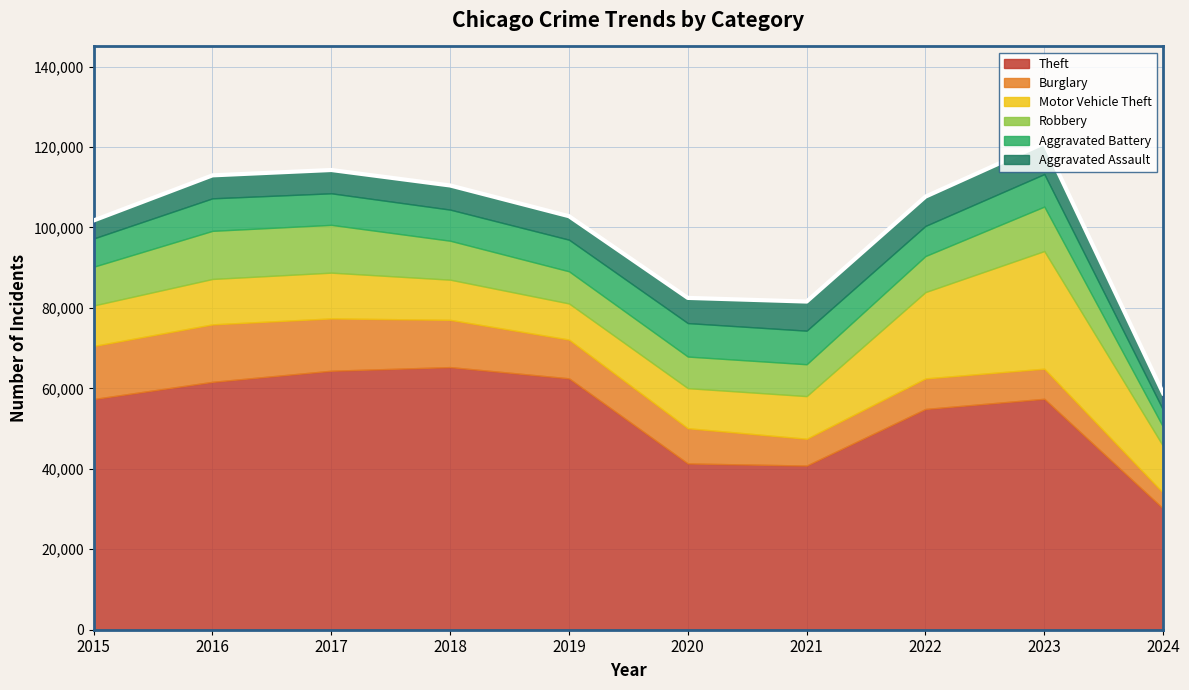

What is the approximate value of Motor Vehicle Theft at 2023, to the nearest 100?

29200